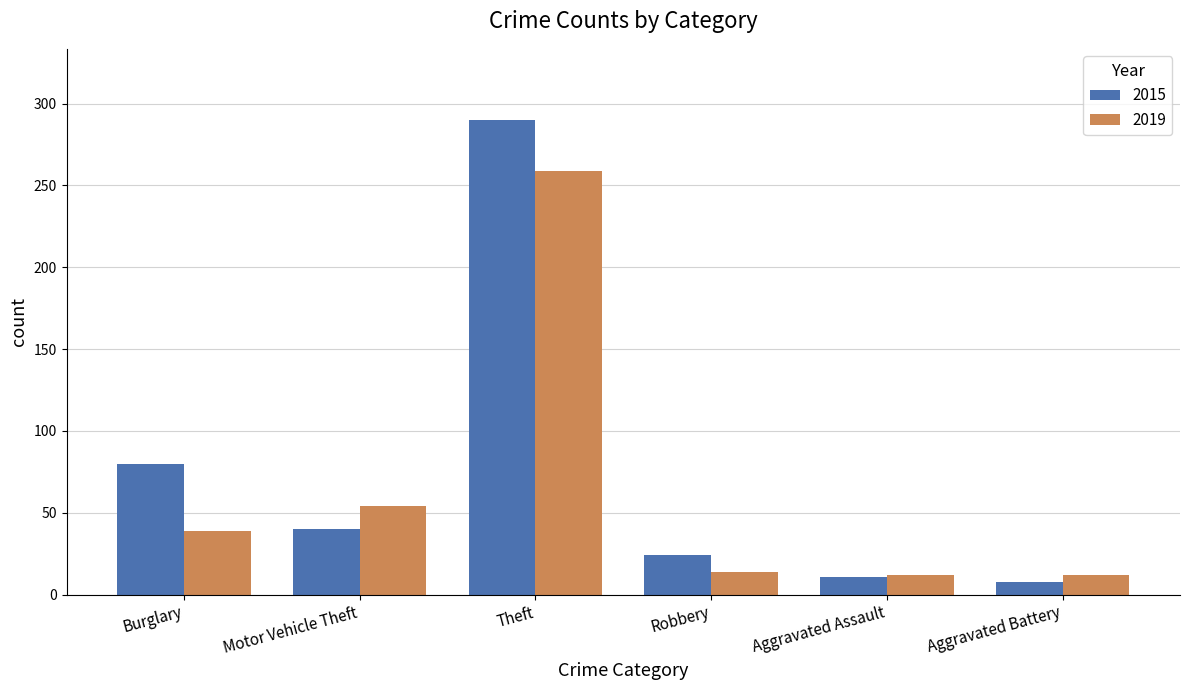

The value of 2015 at Theft is 150. True or false?

False